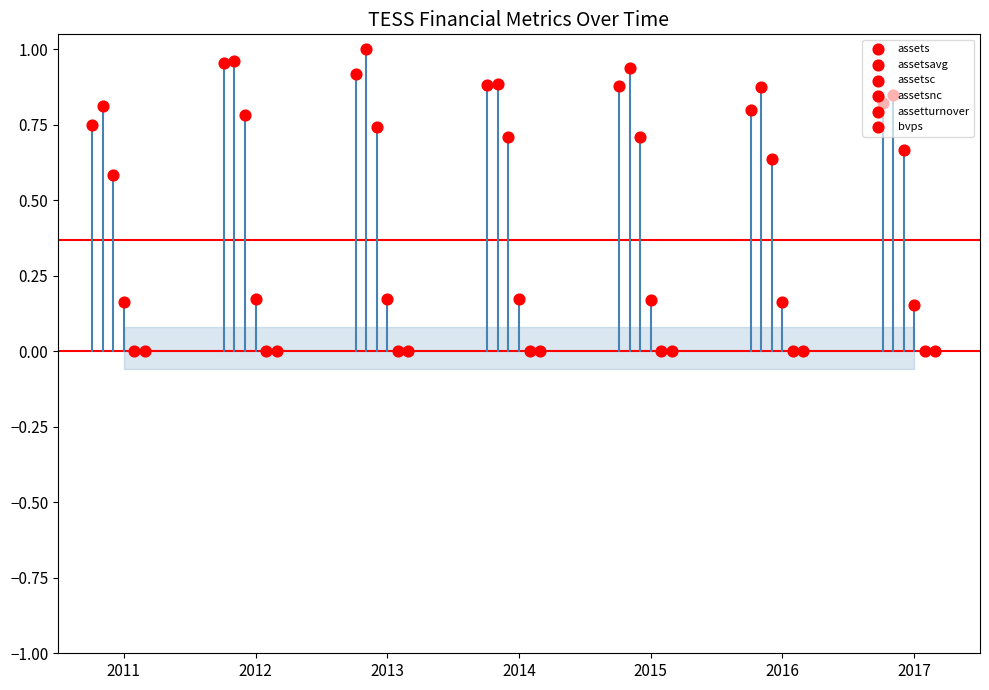

Which series has the widest spread of Y values?

assets